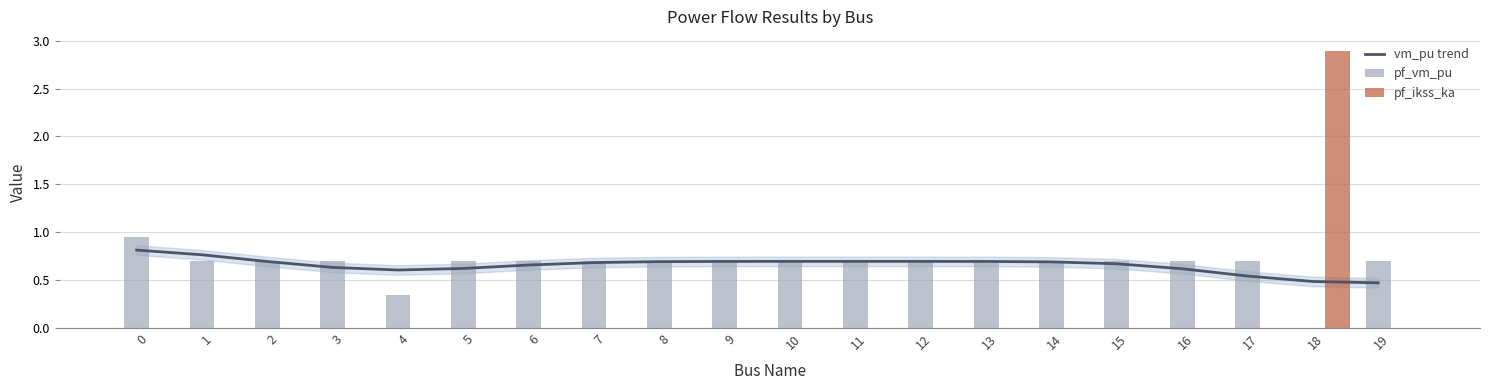

What is the value of the pf_vm_pu bar at the 18th from the left?

0.7